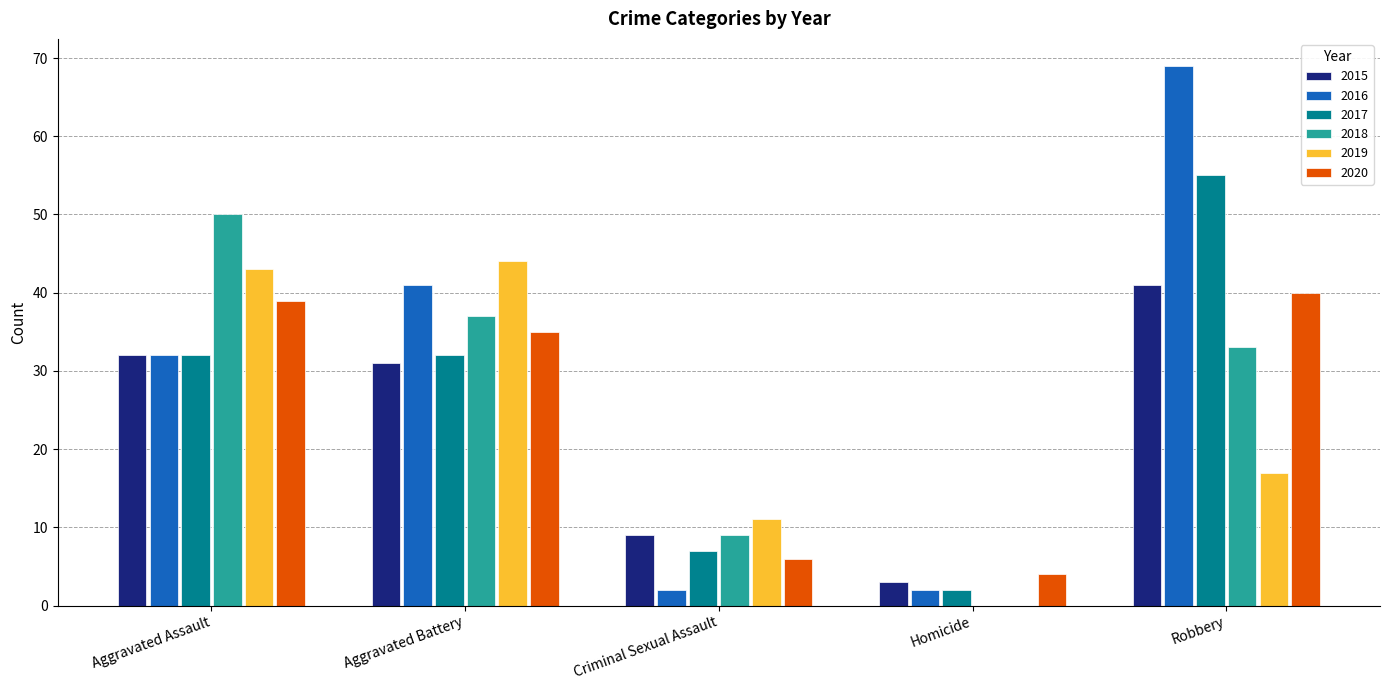

How many series are shown in this chart?

6